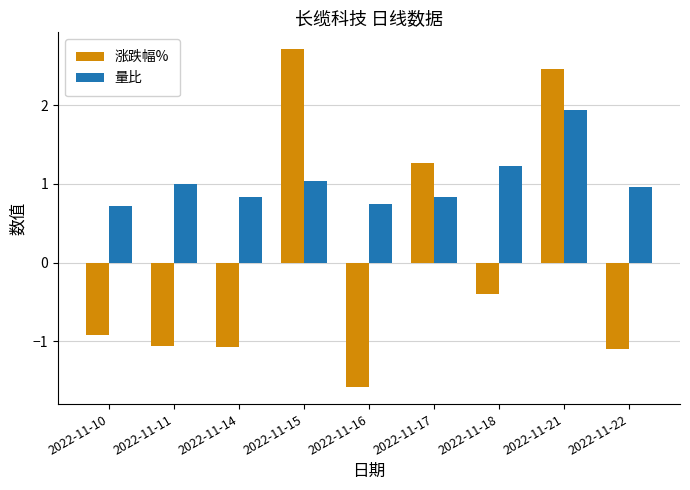

Which series has the largest range (max minus min)?

涨跌幅%